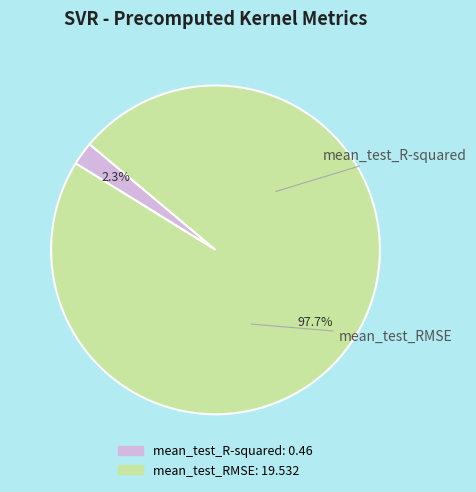

Is the sum of mean_test_R-squared and mean_test_RMSE greater than half?

Yes